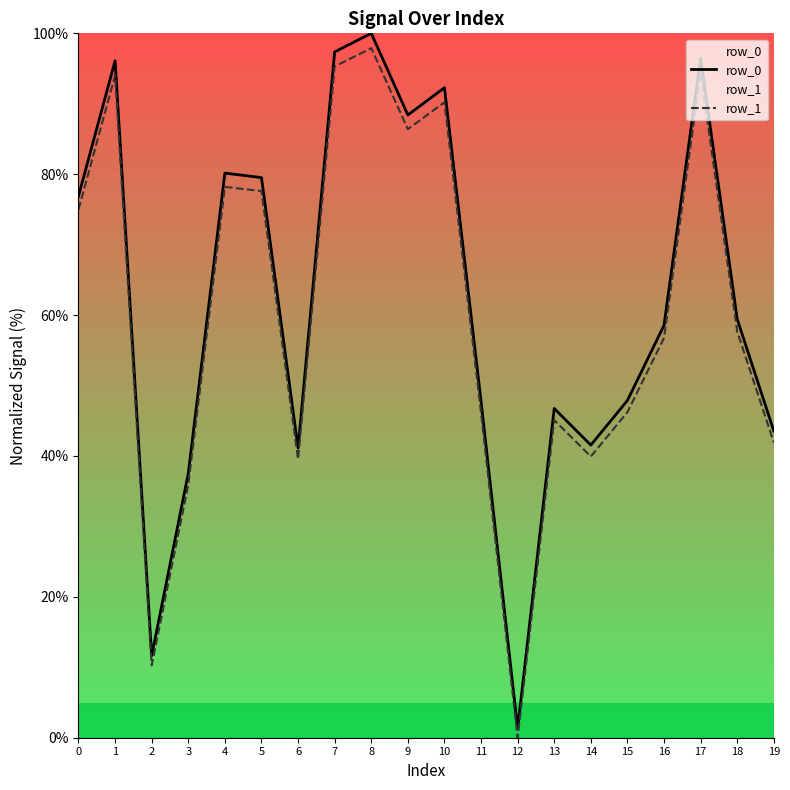

In row_1, how many points are higher than both neighbors (excluding endpoints)?

6